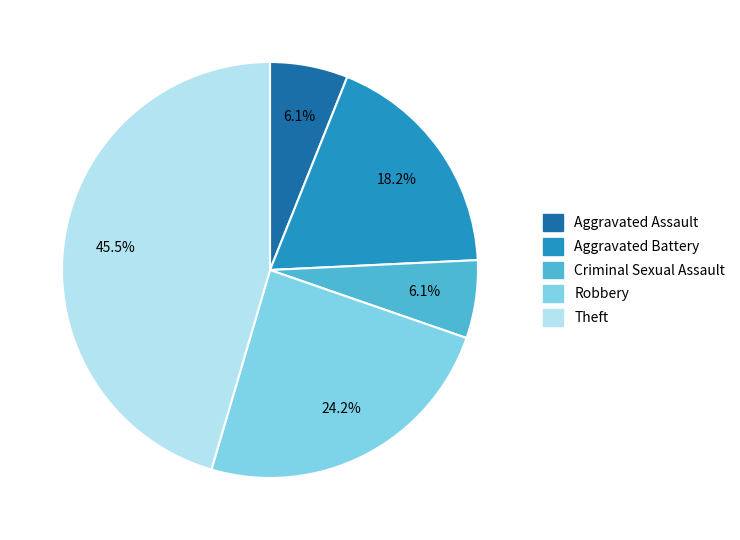

Does Aggravated Battery account for over 50% of the chart?

No